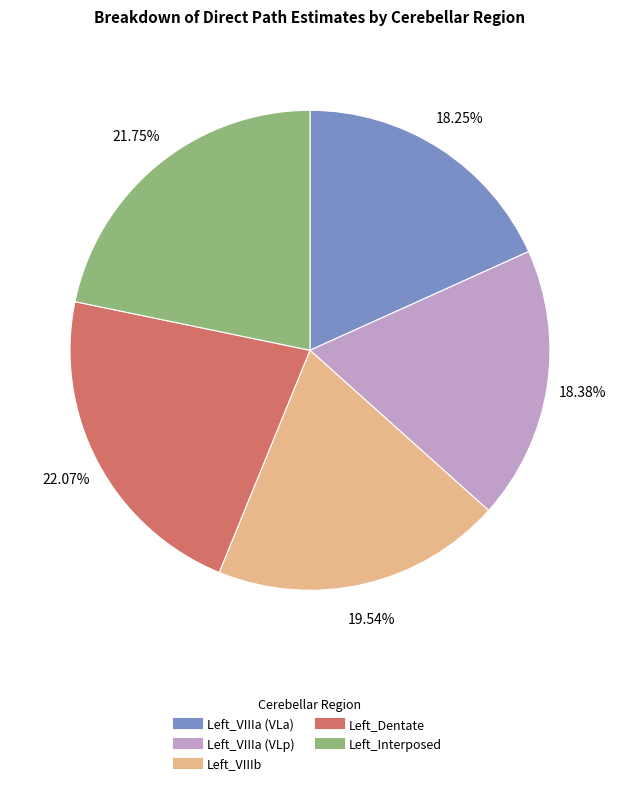

Does any single category account for the majority?

No